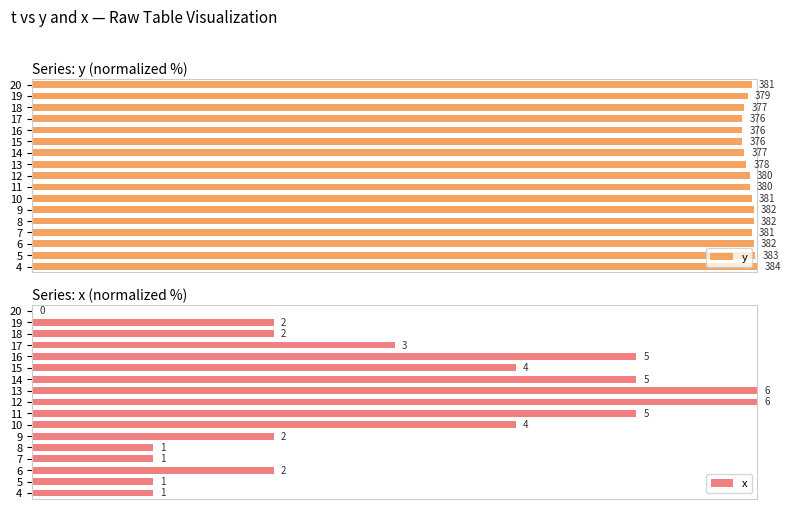

Rank the series at 17 from lowest to highest value.

x, y